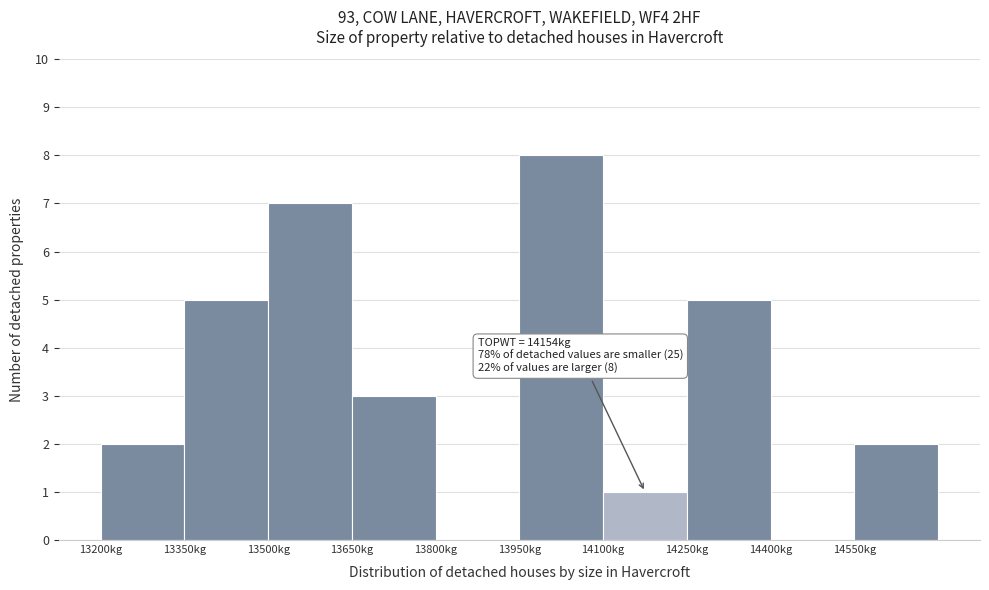

Over which range of the x-axis is the bar tallest?

13950 to 14100